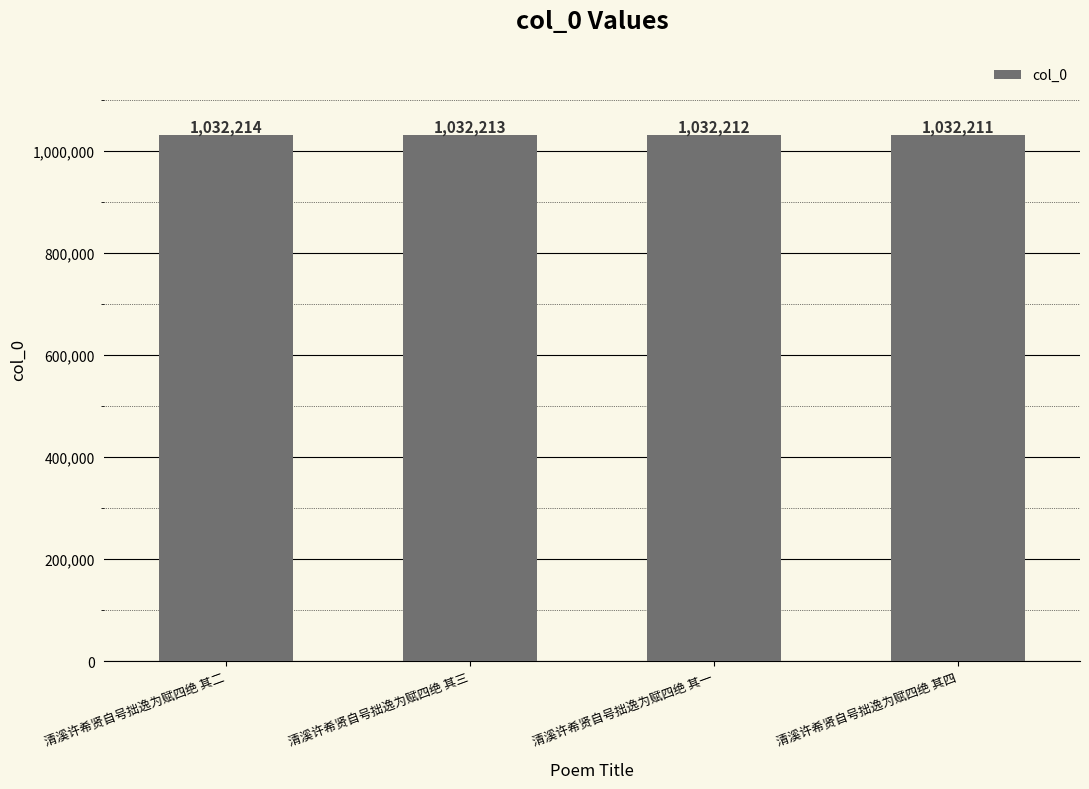

How many data points are less than 1032213?

2